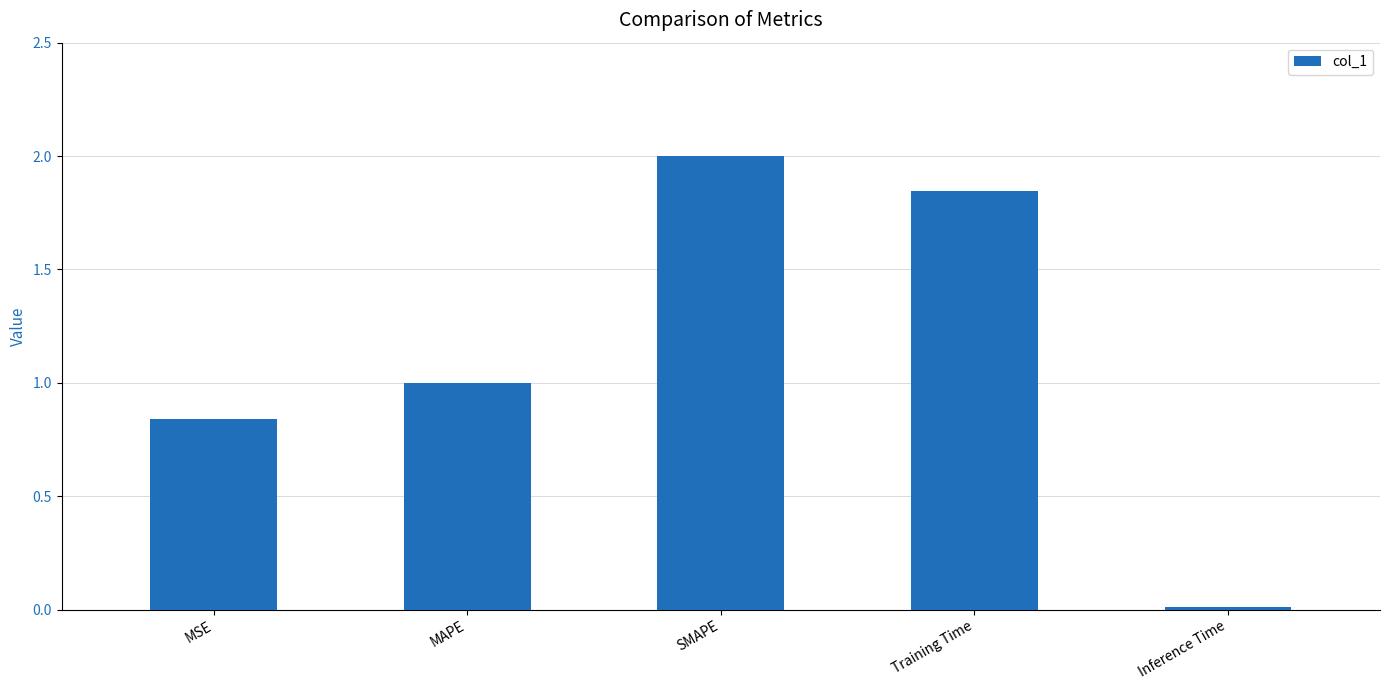

What is the label of the 4th bar from the left?

Training Time